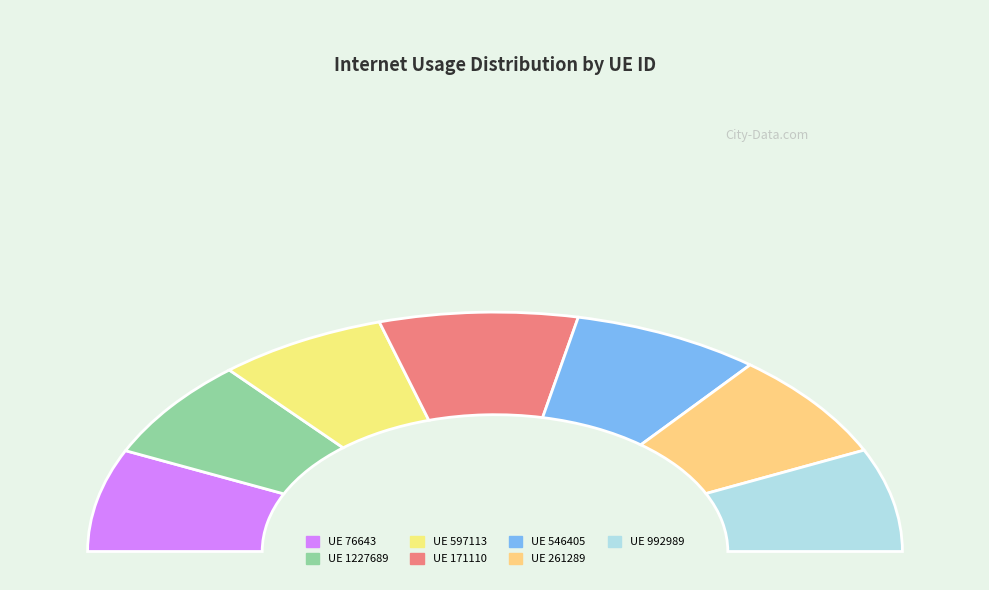

How many segments does this pie chart have?

7